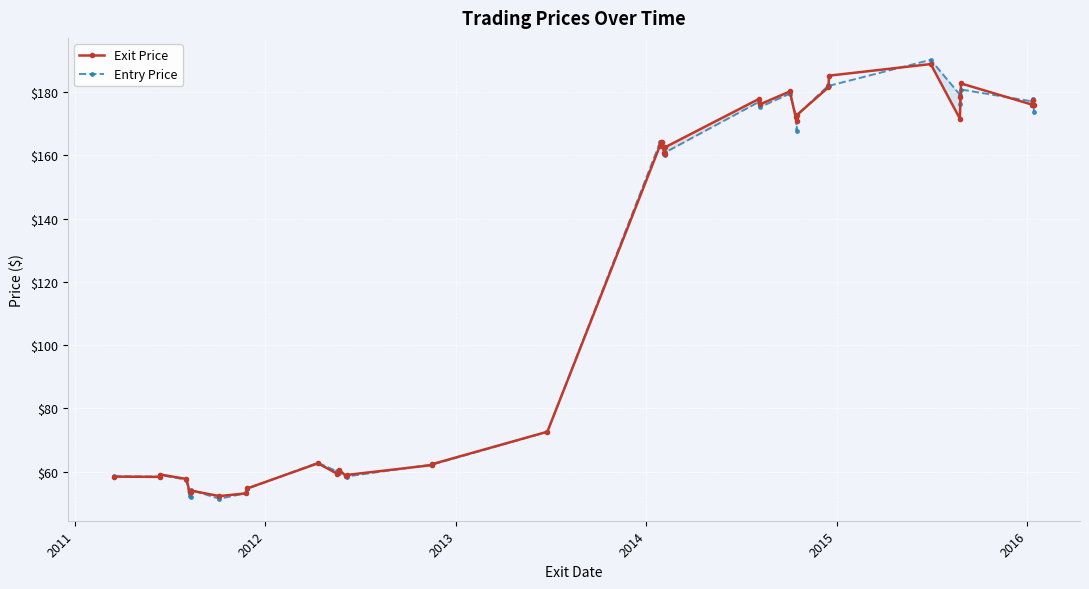

True or false: Entry Price has more than 1 points higher than both neighbors.

True